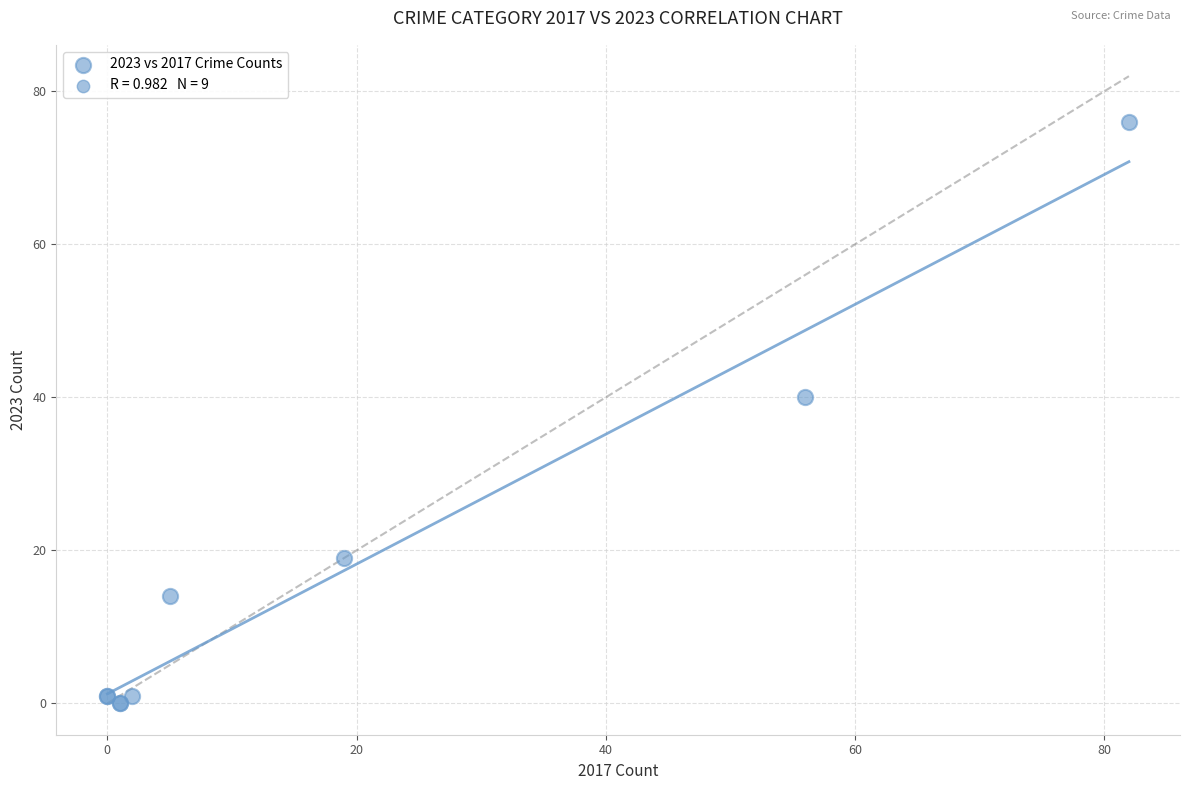

What Y value in the scatter plot is closest to 38?

40